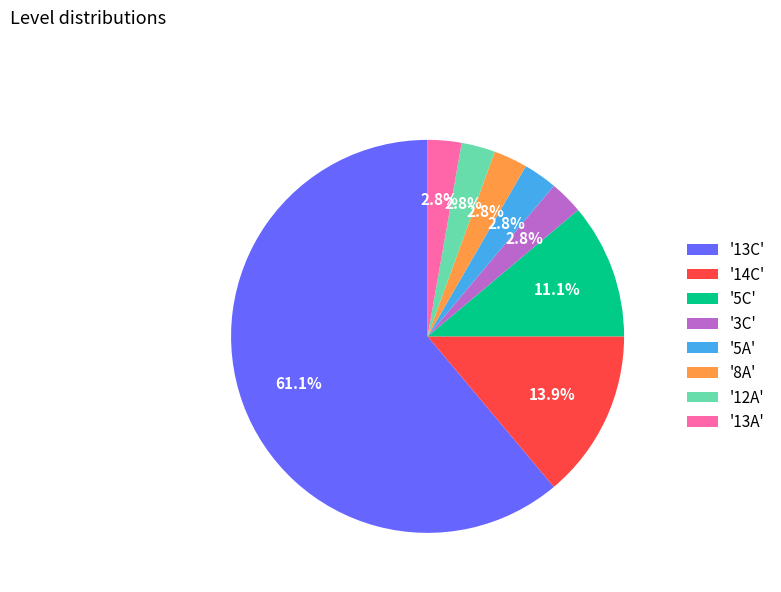

What portion of the pie excludes '5A'?

97.2%